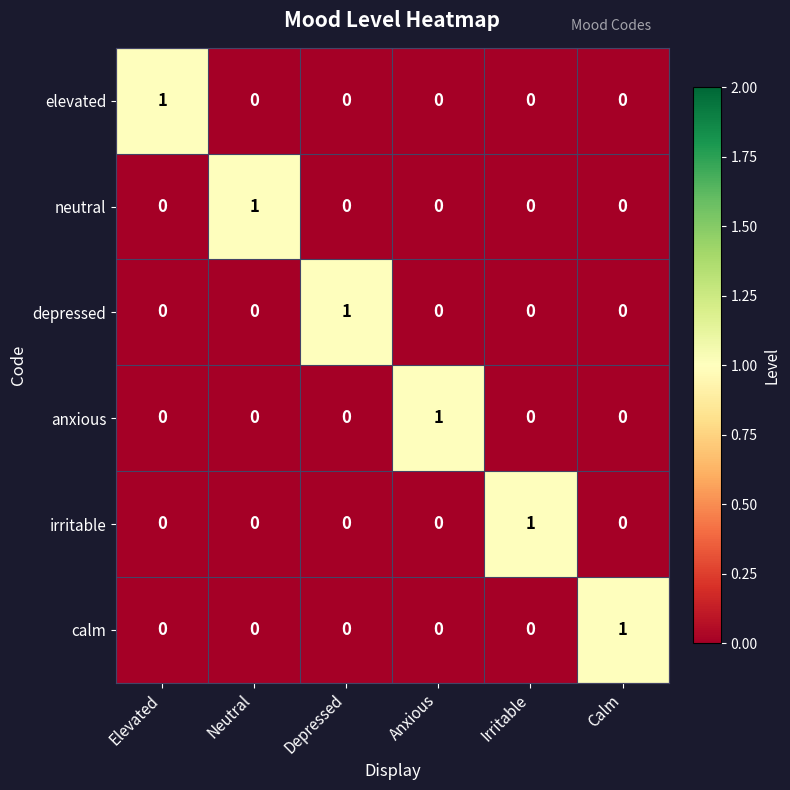

Which category has the highest value in the anxious series?

Anxious